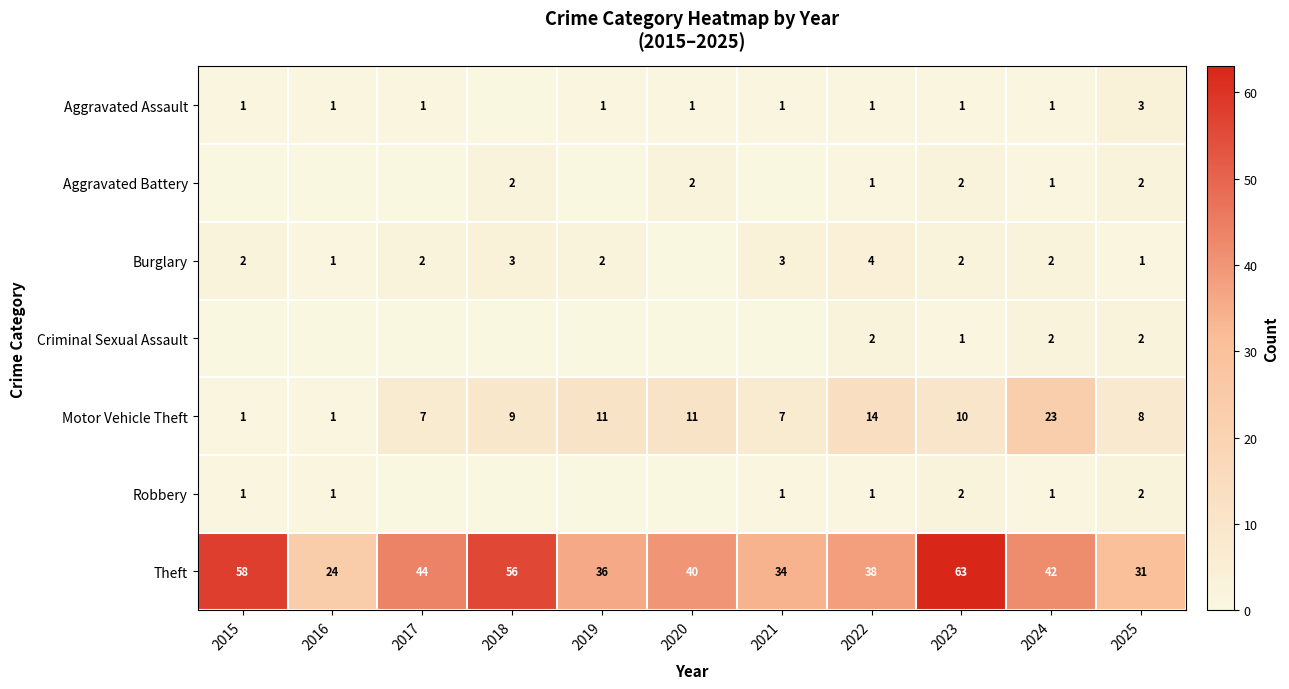

At how many categories does at least one series exceed 19?

11